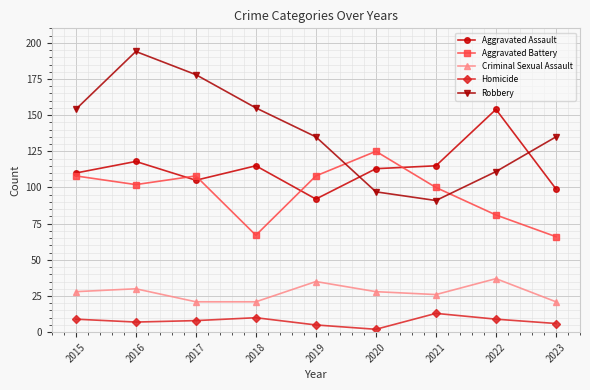

At which category is the sum across all series the highest?

2016